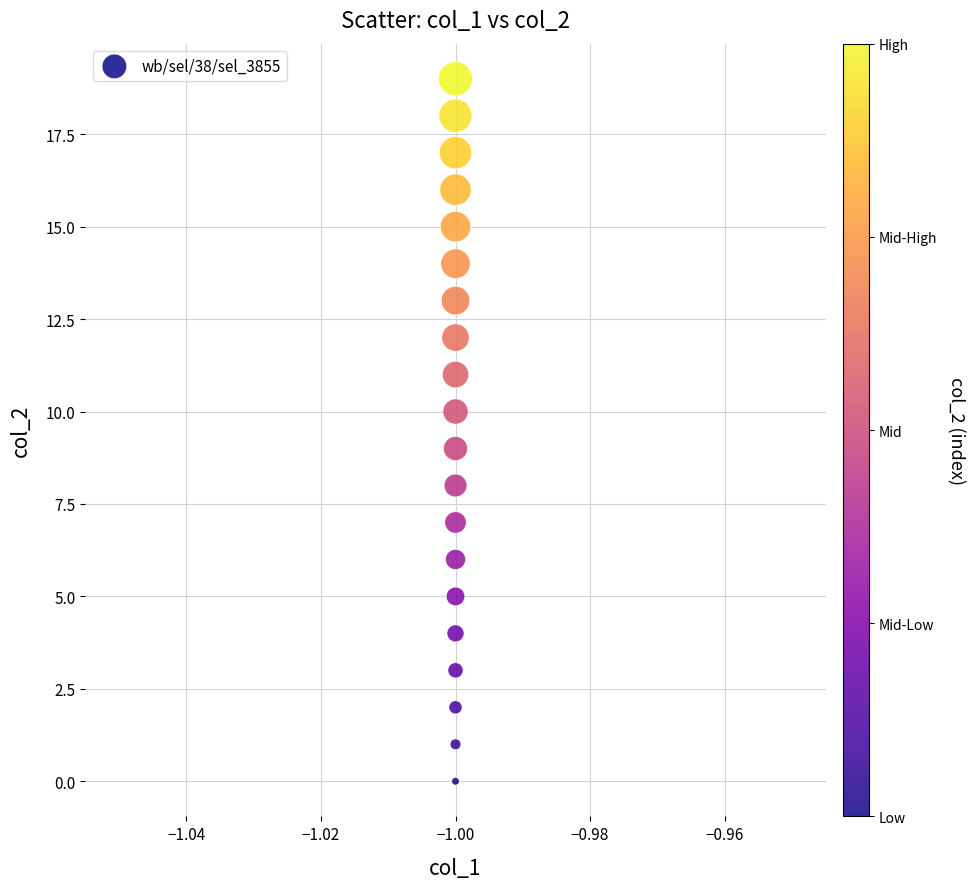

Count the number of points in this scatter plot.

20